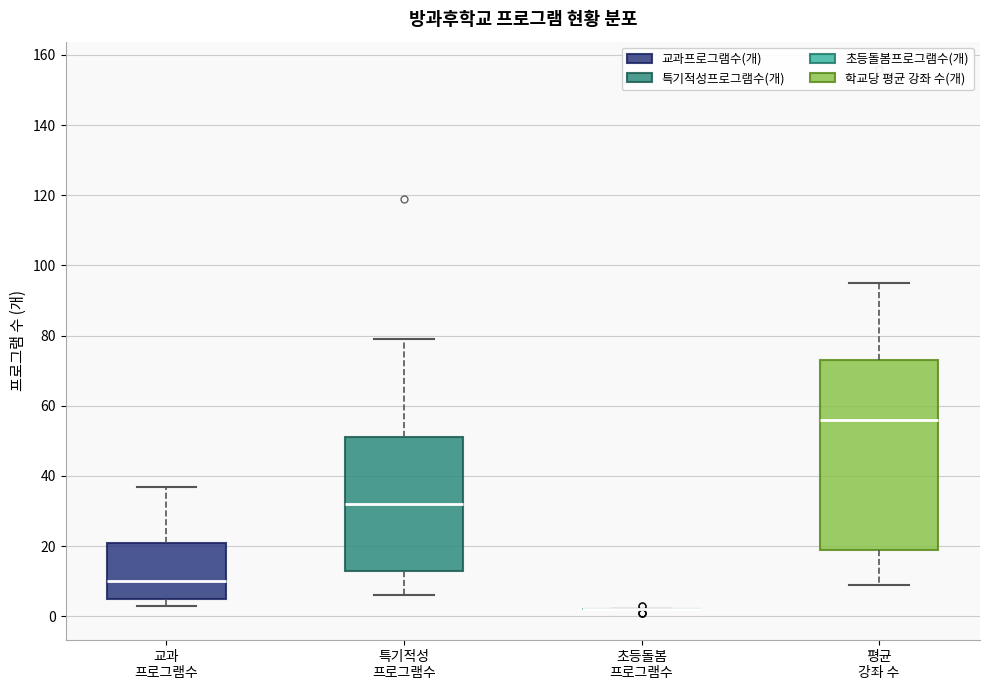

Reading left to right, read every box against the y-axis: the position of its median line, the range the box covers, and the ends of its whiskers. The values are not printed on the chart, so give them approximately, as read against the axis.

교과 프로그램수: median 10, box 6 to 22, whiskers 4 to 38
특기적성 프로그램수: median 32, box 14 to 52, whiskers 6 to 80
초등돌봄 프로그램수: box collapsed to a line at 2, whiskers 2 to 2
평균 강좌 수: median 56, box 20 to 74, whiskers 10 to 96